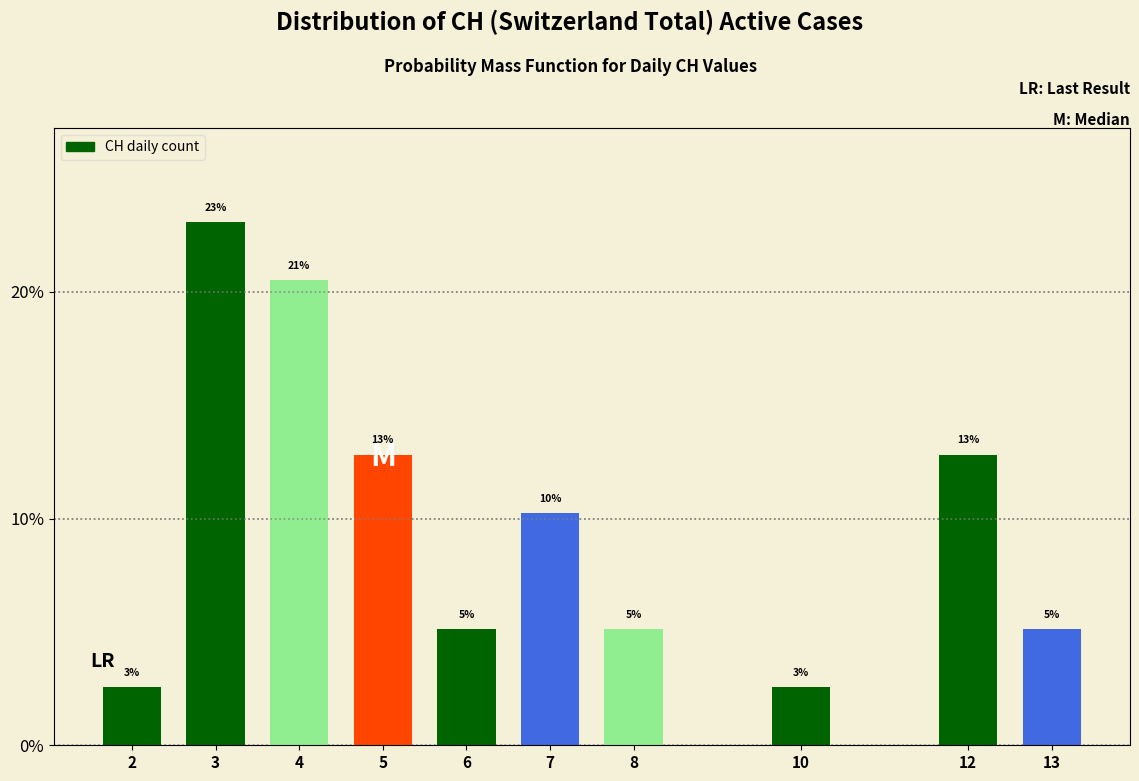

Does the chart contain any negative values?

No